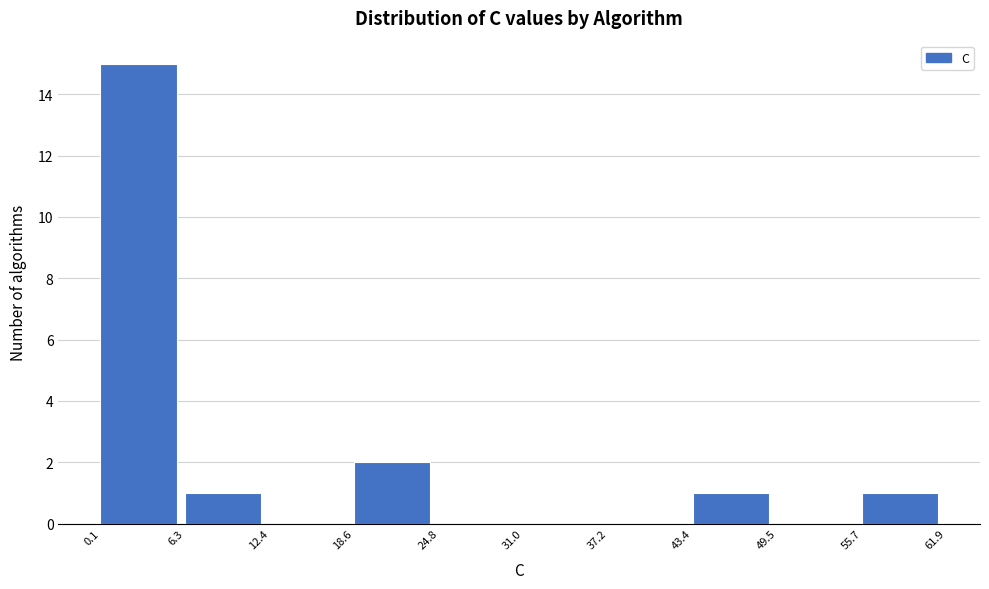

Reading left to right, list every bar in this chart as the range it spans on the x-axis followed by its height. The values are not printed on the chart, so give them approximately, as read against the axis.

0.1 to 6.3: 15
6.3 to 12.4: 1
12.4 to 18.6: 0
18.6 to 24.8: 2
24.8 to 31.0: 0
31.0 to 37.2: 0
37.2 to 43.4: 0
43.4 to 49.5: 1
49.5 to 55.7: 0
55.7 to 61.9: 1